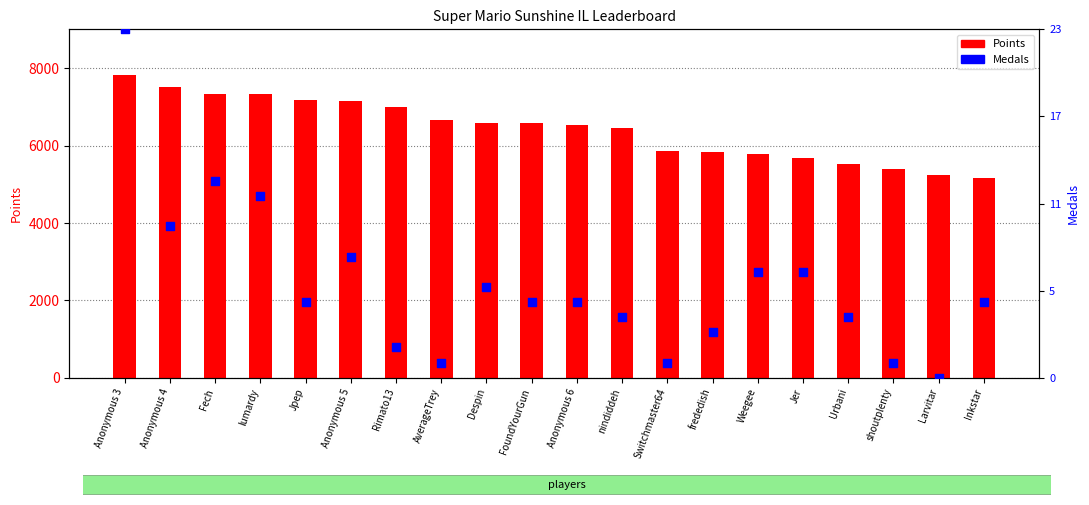

Which series has the widest spread of Y values?

Medals